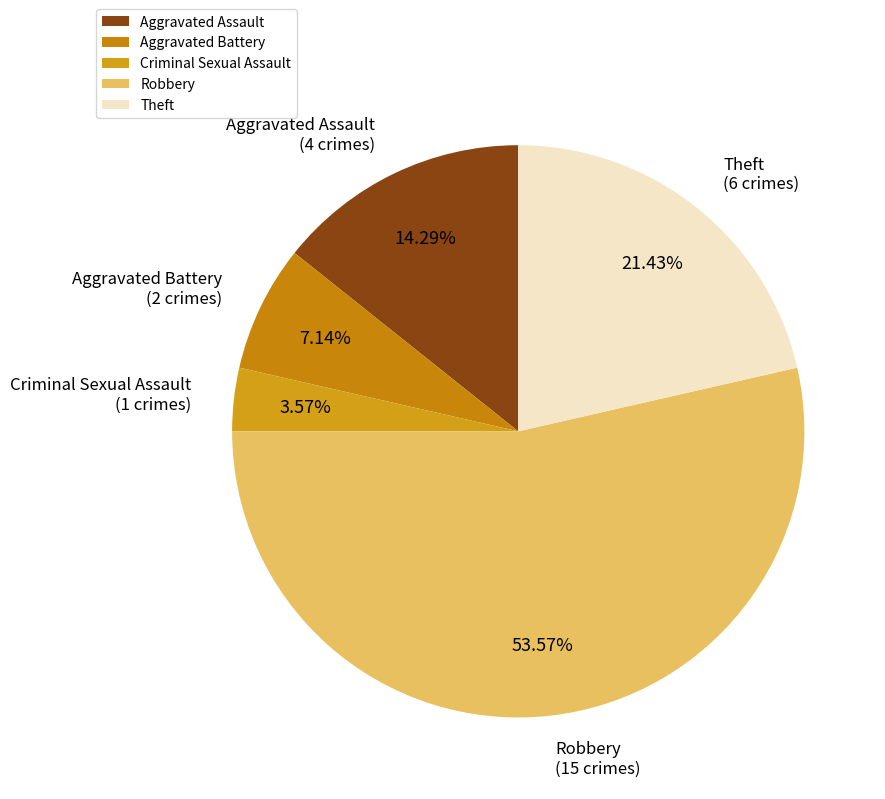

Which slice is the smallest?

Criminal Sexual Assault